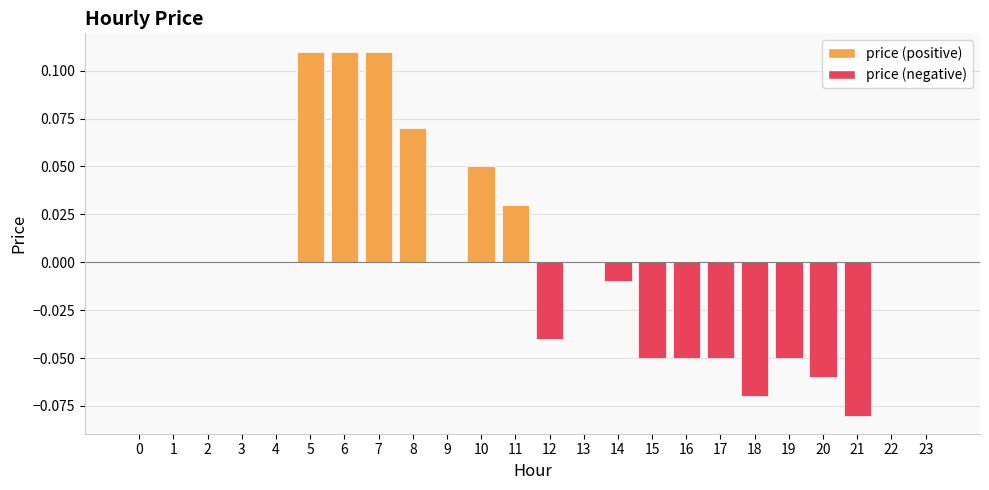

True or false: the data shows 0.2 at 5.

False